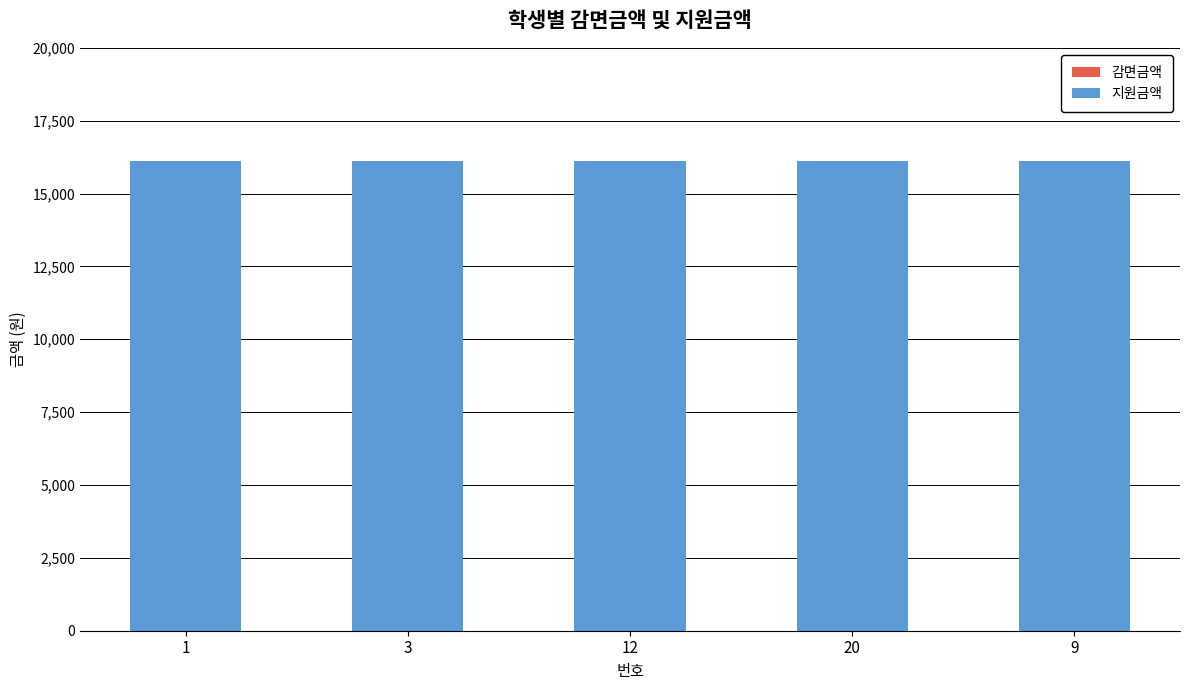

What is the average value of the 지원금액 series?

16100